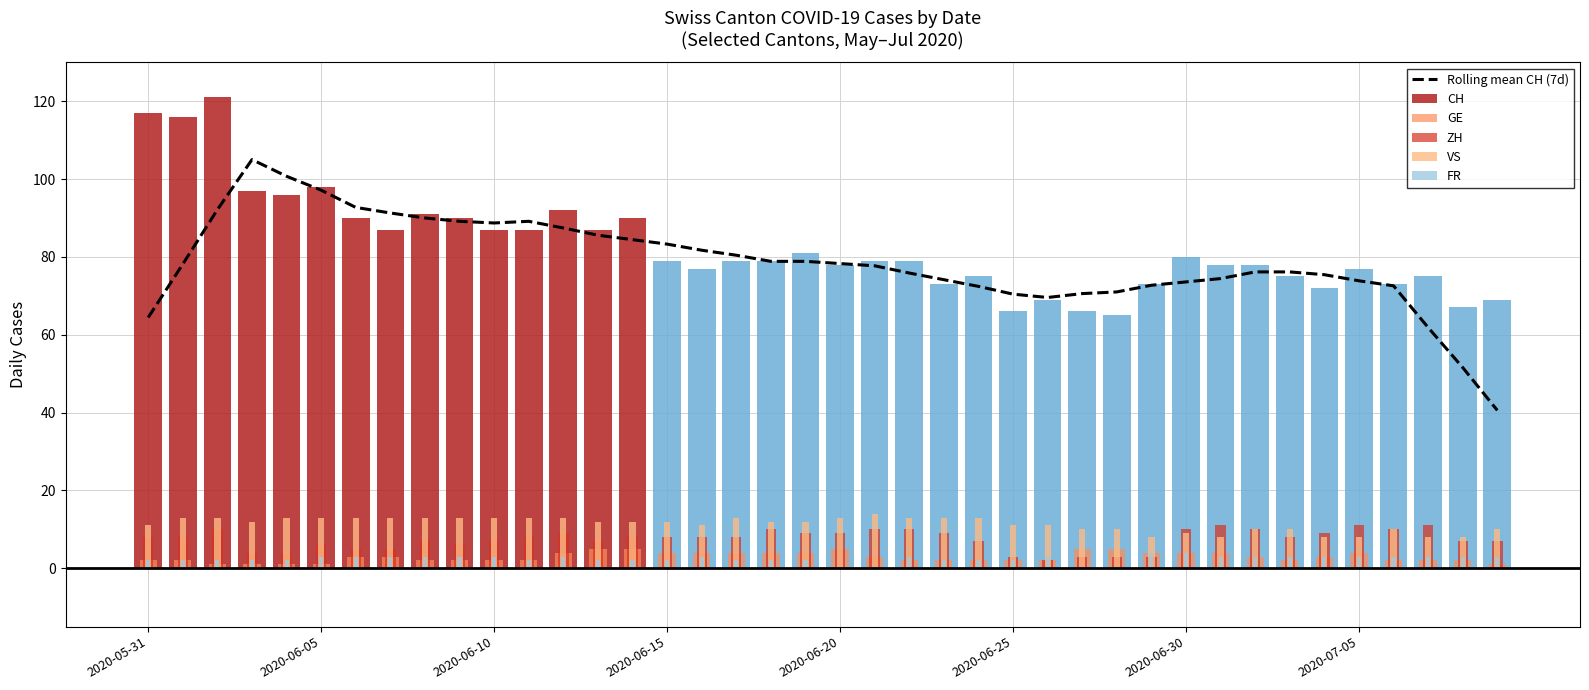

What is the sum of the GE values at 39 and 33?

3.0